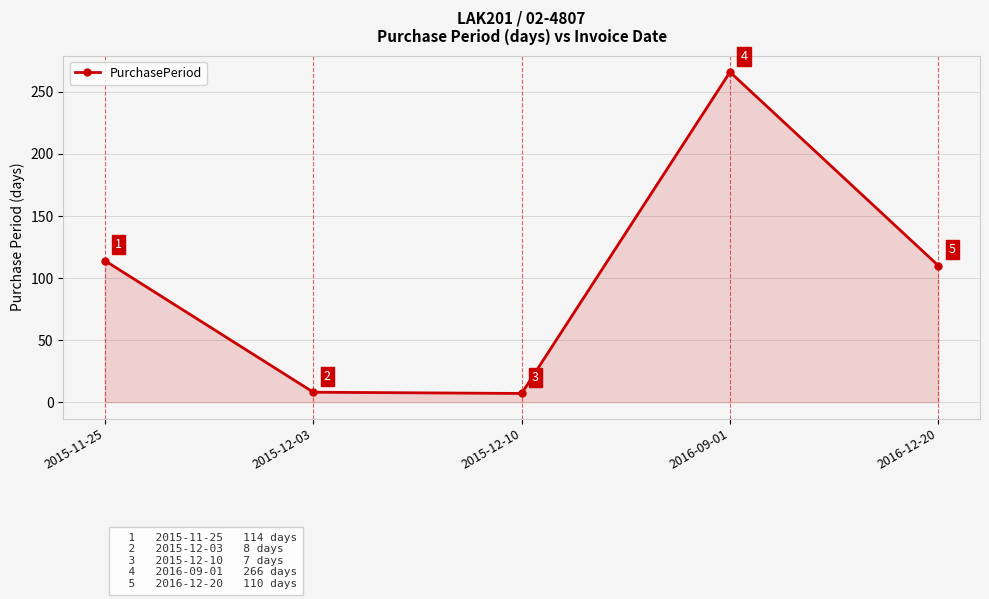

What is the label of the 1st point from the left?

2015-11-25